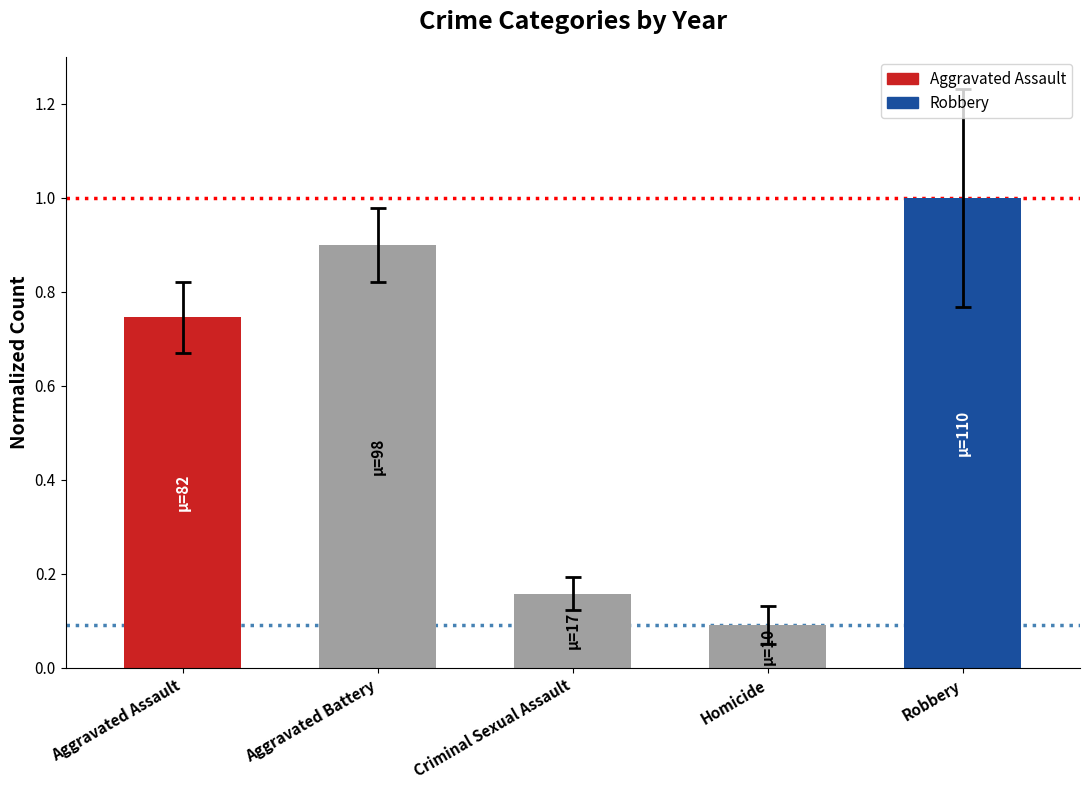

The value at Aggravated Assault is 1.2. True or false?

False